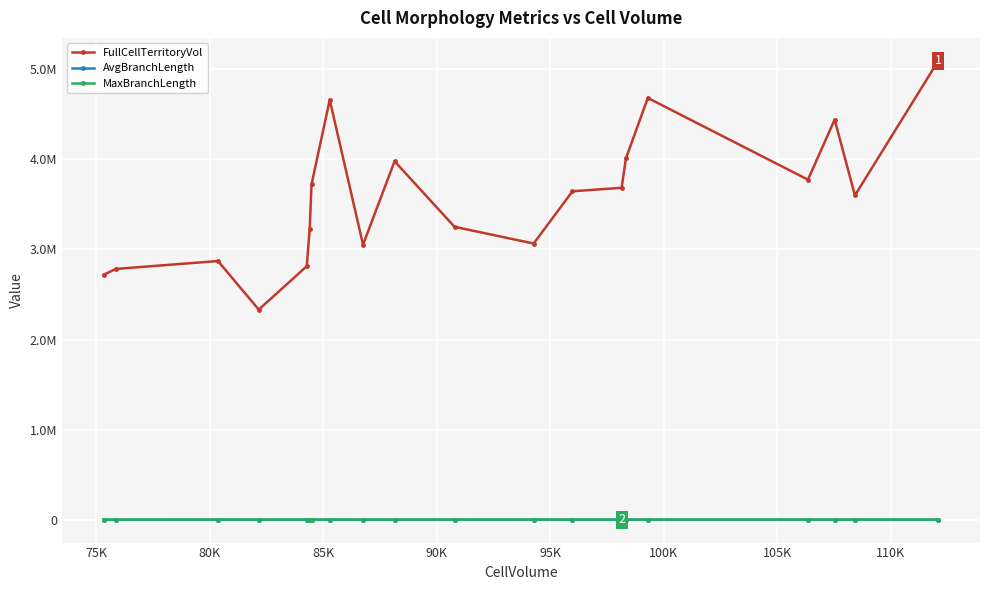

Which series has the largest total across all categories?

FullCellTerritoryVol